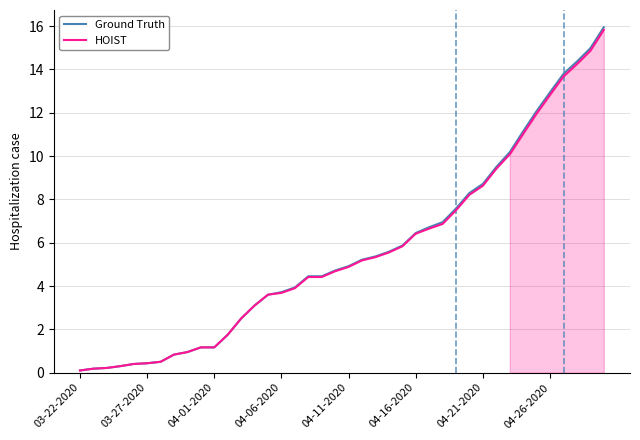

True or false: HOIST has a value of 0.1 at 03-22-2020.

True